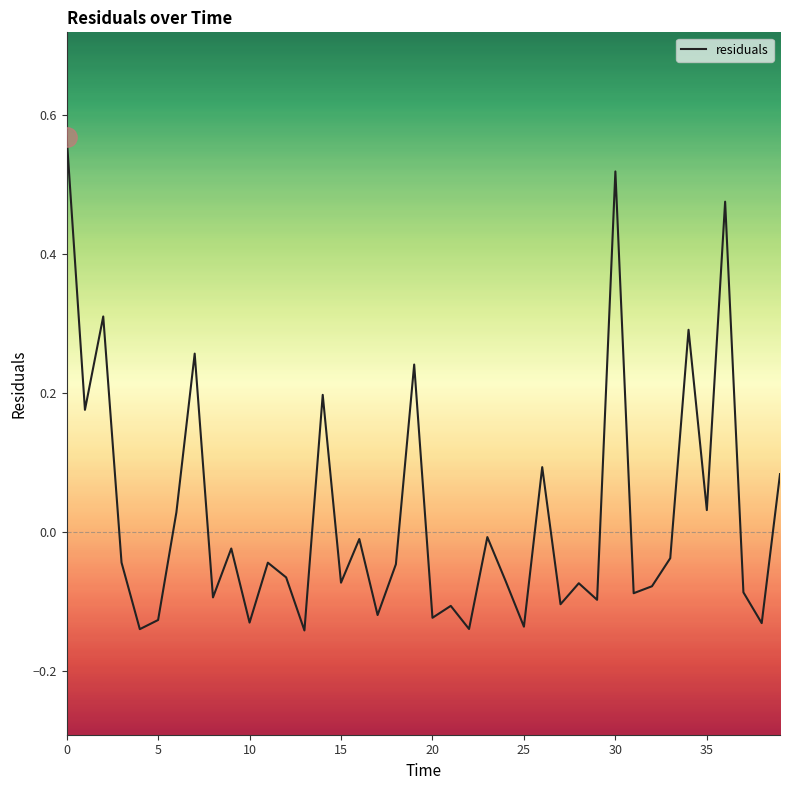

What is the difference between the maximum and minimum values?

0.7